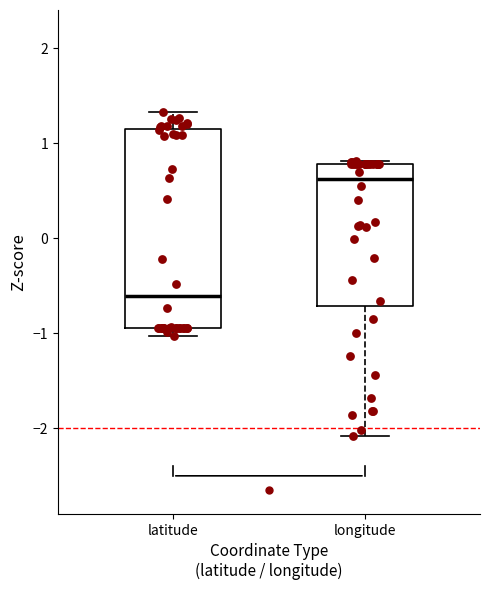

Where does the median line of the box for latitude sit on the y-axis? The values are not printed on the chart, so give them approximately, as read against the axis.

-0.6